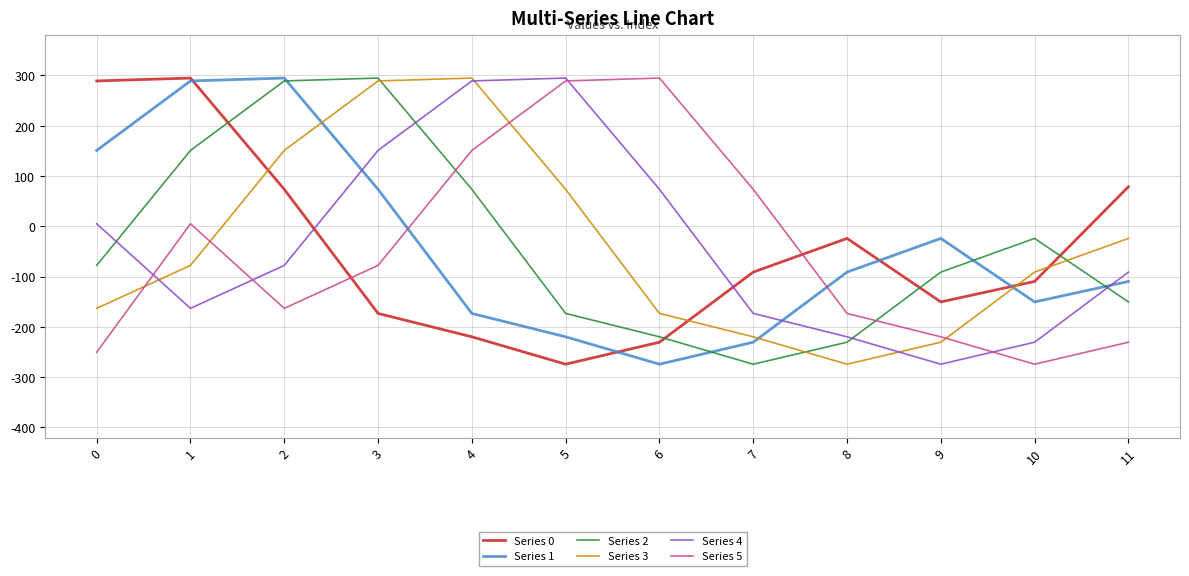

Reading right to left, list all the values displayed in this chart.

Series 0: 11=78.7	10=-109.6	9=-150.3	8=-24.1	7=-91.0	6=-230.5	5=-274.2	4=-219.7	3=-173.2	2=73.6	1=294.9	0=289.1
Series 1: 11=-109.6	10=-150.3	9=-24.1	8=-91.0	7=-230.5	6=-274.2	5=-219.7	4=-173.2	3=73.6	2=294.9	1=289.1	0=151.0
Series 2: 11=-150.3	10=-24.1	9=-91.0	8=-230.5	7=-274.2	6=-219.7	5=-173.2	4=73.6	3=294.9	2=289.1	1=151.0	0=-77.7
Series 3: 11=-24.1	10=-91.0	9=-230.5	8=-274.2	7=-219.7	6=-173.2	5=73.6	4=294.9	3=289.1	2=151.0	1=-77.7	0=-163.1
Series 4: 11=-91.0	10=-230.5	9=-274.2	8=-219.7	7=-173.2	6=73.6	5=294.9	4=289.1	3=151.0	2=-77.7	1=-163.1	0=5.1
Series 5: 11=-230.5	10=-274.2	9=-219.7	8=-173.2	7=73.6	6=294.9	5=289.1	4=151.0	3=-77.7	2=-163.1	1=5.1	0=-250.6